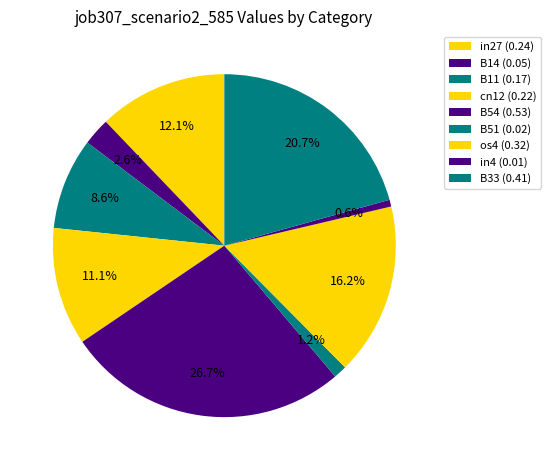

To the nearest percent, what portion does os4 represent?

16%